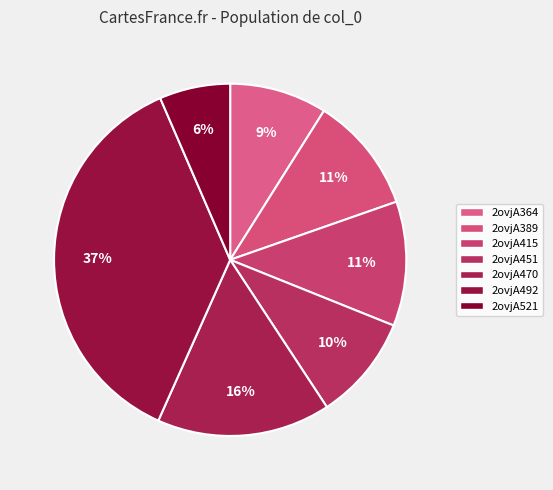

What is the largest slice in the pie chart?

2ovjA492